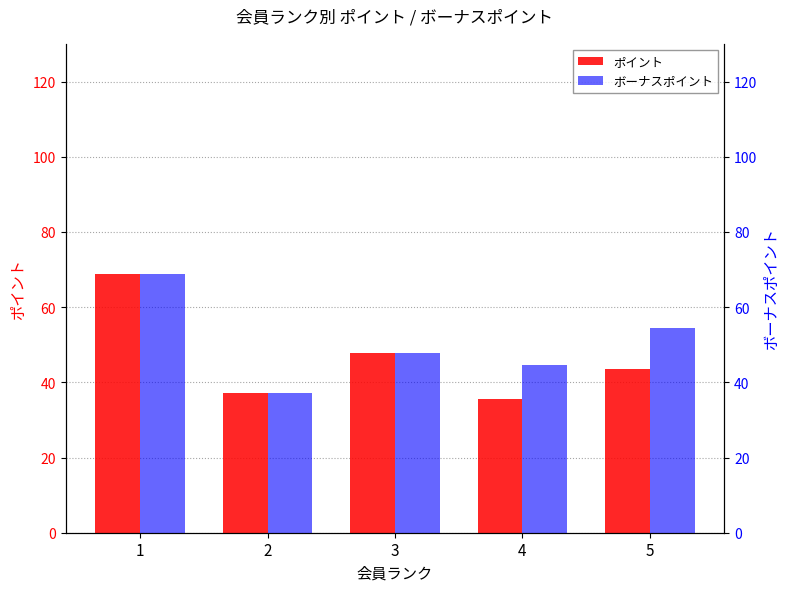

Which series changed the most between 2 and 3?

ポイント